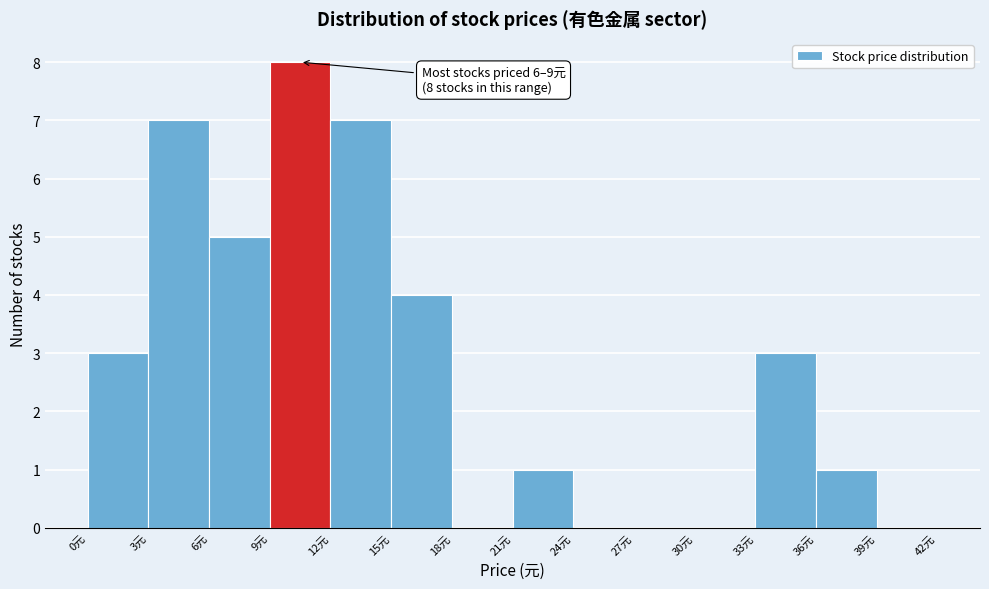

Which range on the x-axis has the tallest bar?

9 to 12